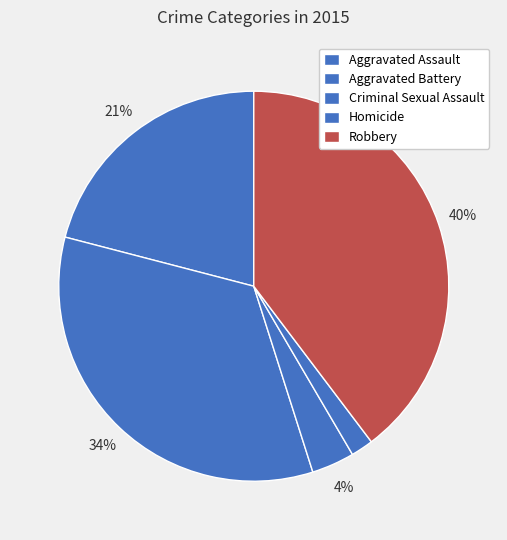

Count the number of slices in the pie.

5